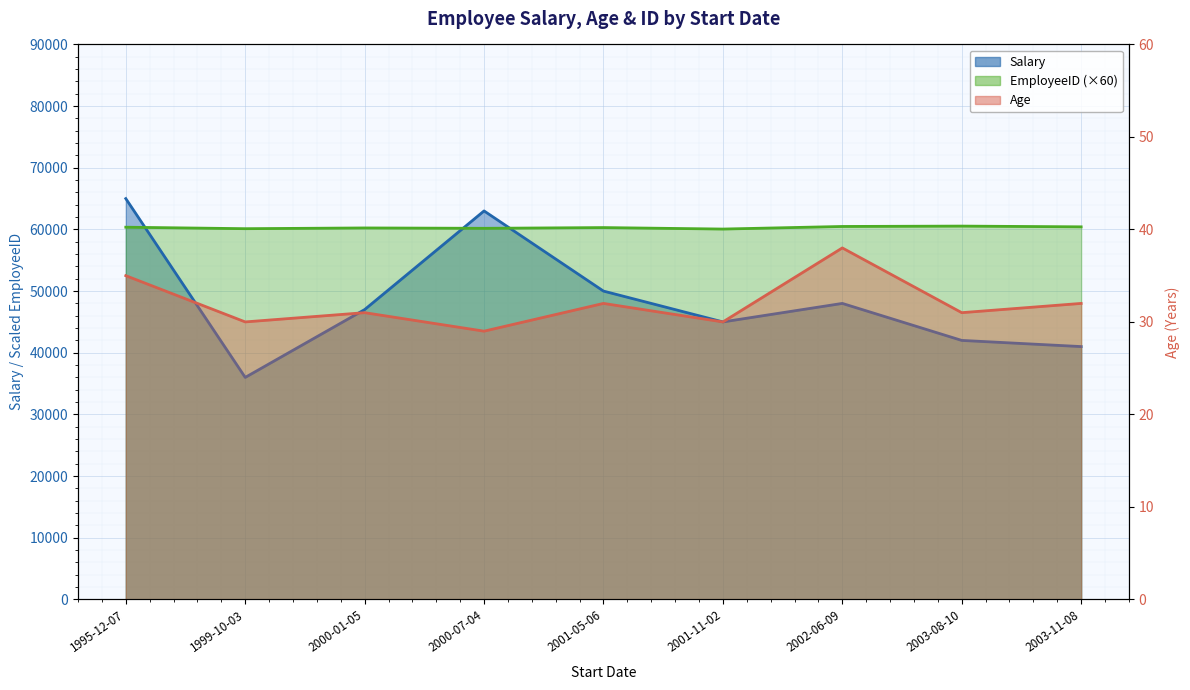

What is the total value across all series at 2001-05-06?

110332